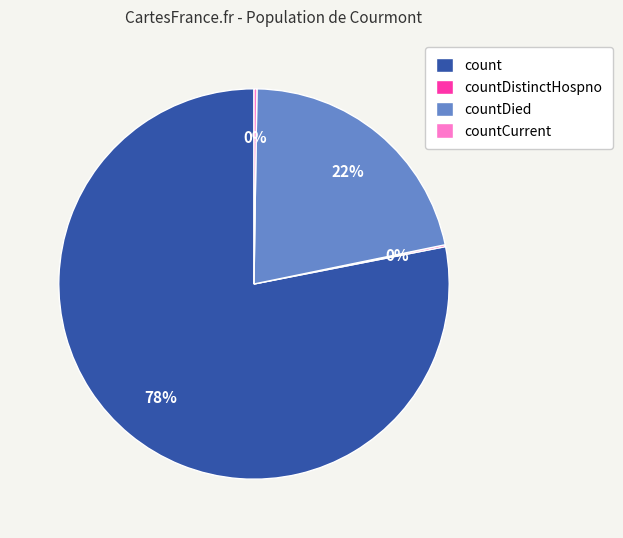

To the nearest percent, what is the combined percentage of countDied and count?

100%